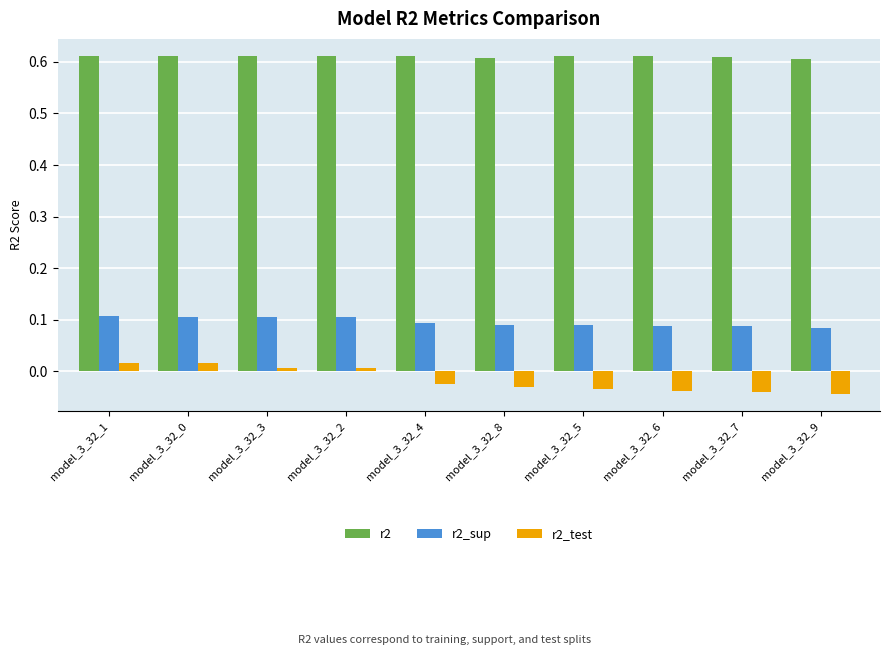

List the series in order of their peak value, highest first.

r2, r2_sup, r2_test